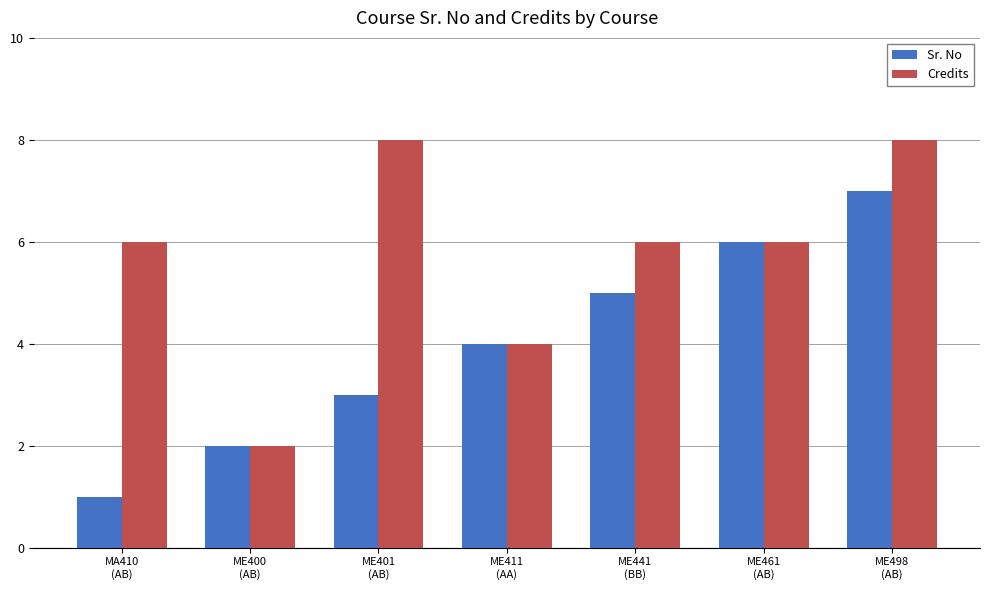

Rank the series by their maximum value, from highest to lowest.

Credits, Sr. No